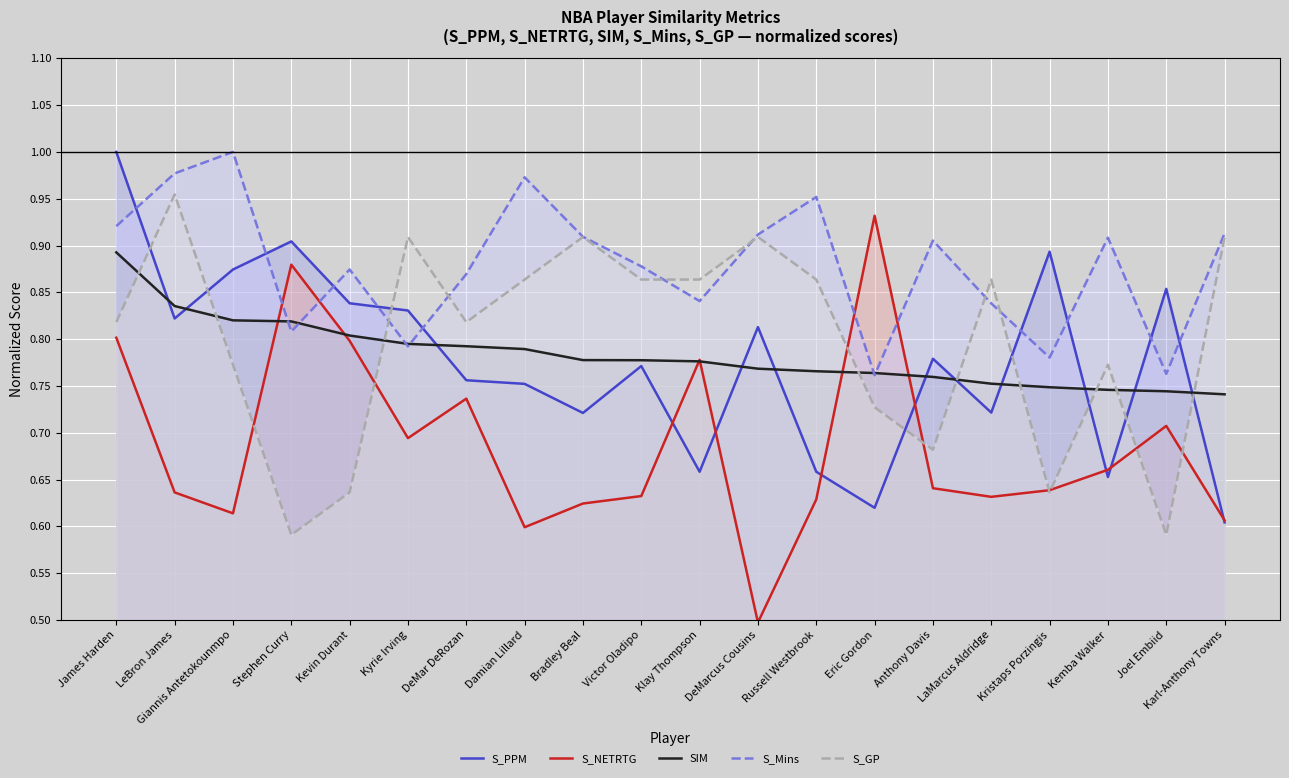

What are all the series names shown in the legend?

S_PPM, S_NETRTG, SIM, S_Mins, S_GP